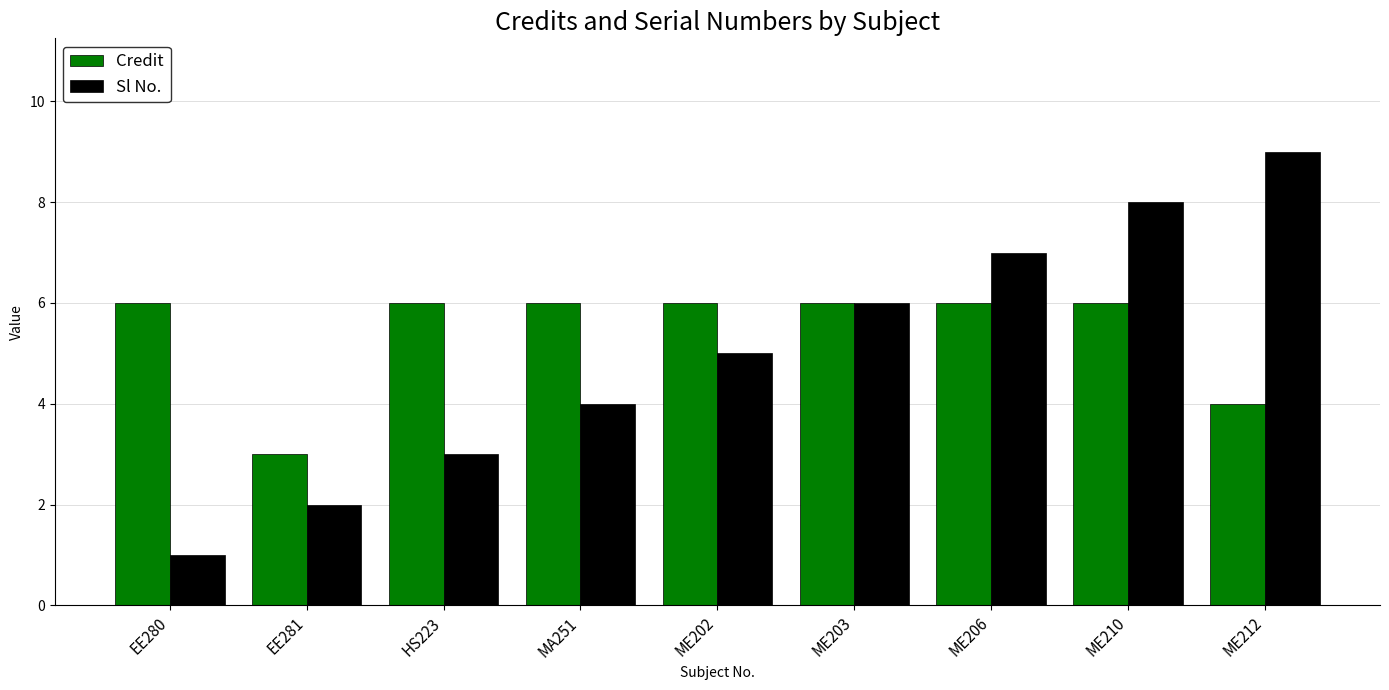

What position from the right is ME206?

3